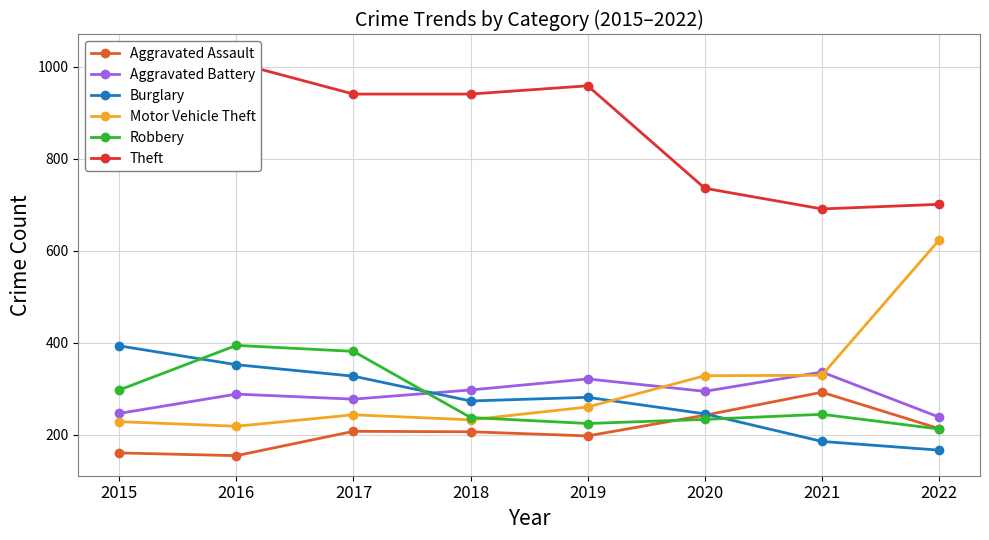

True or false: Theft has more than 1 points higher than both neighbors.

False